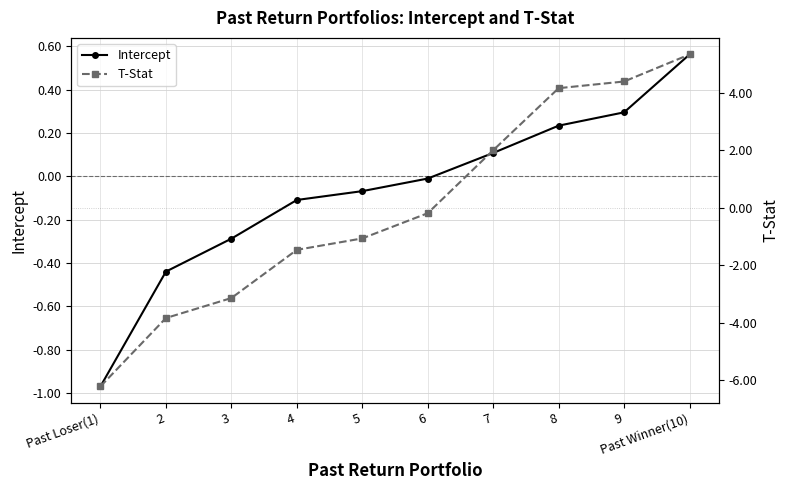

Read the Intercept value at 7.

0.1